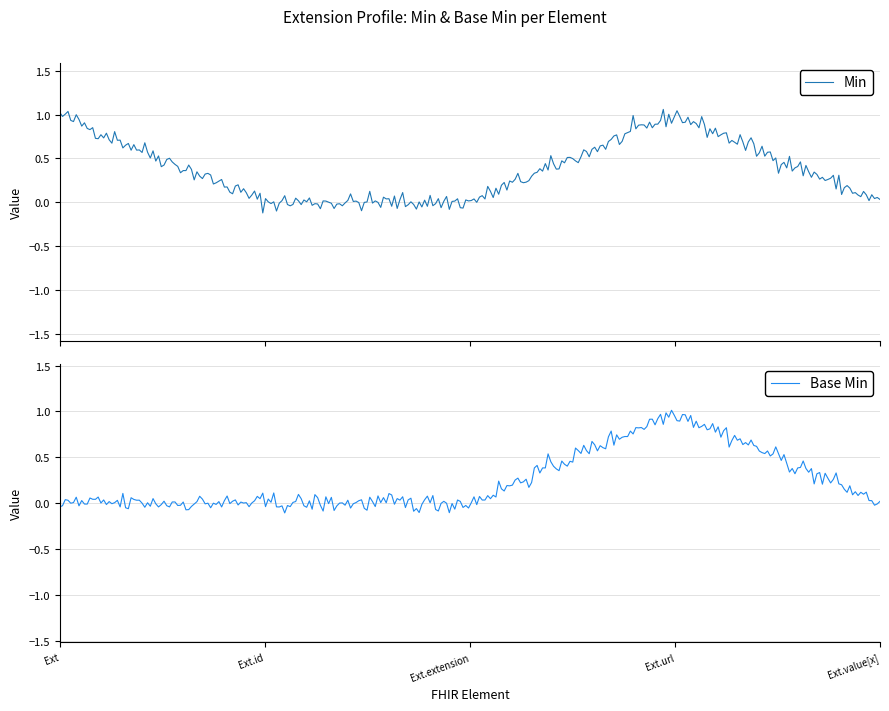

Which series changed the most between Extension.extension and Extension.url?

Min